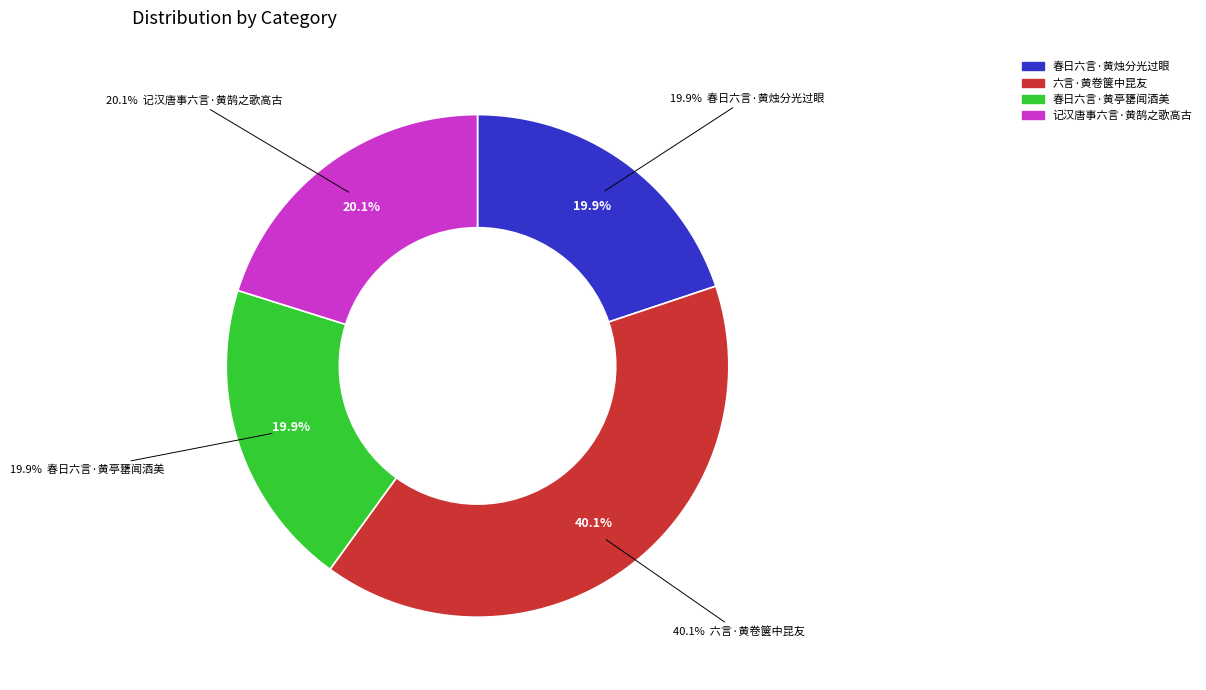

Do 记汉唐事六言·黄鹄之歌高古 and 春日六言·黄亭罋闻酒美 together represent more than half of the pie?

No